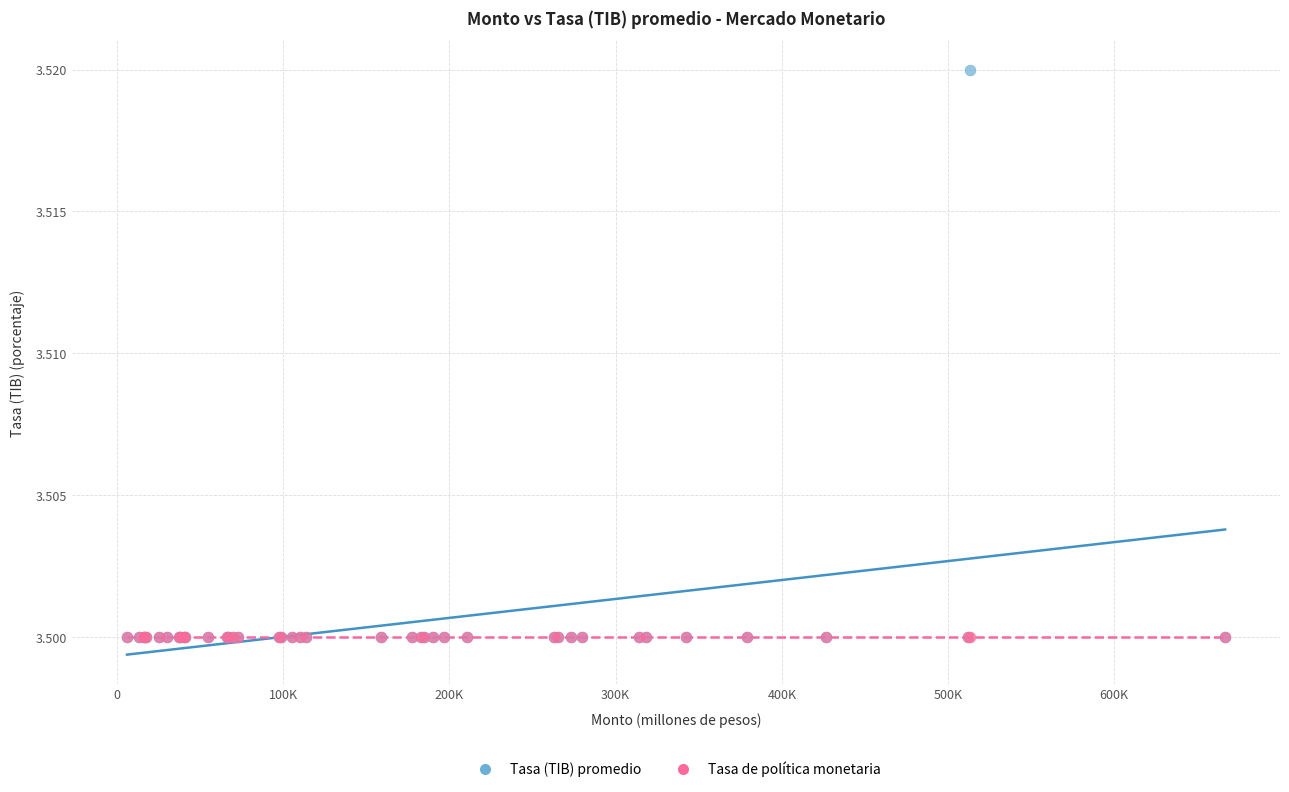

What are all the series names shown in the legend?

Tasa (TIB) promedio, Tasa de política monetaria